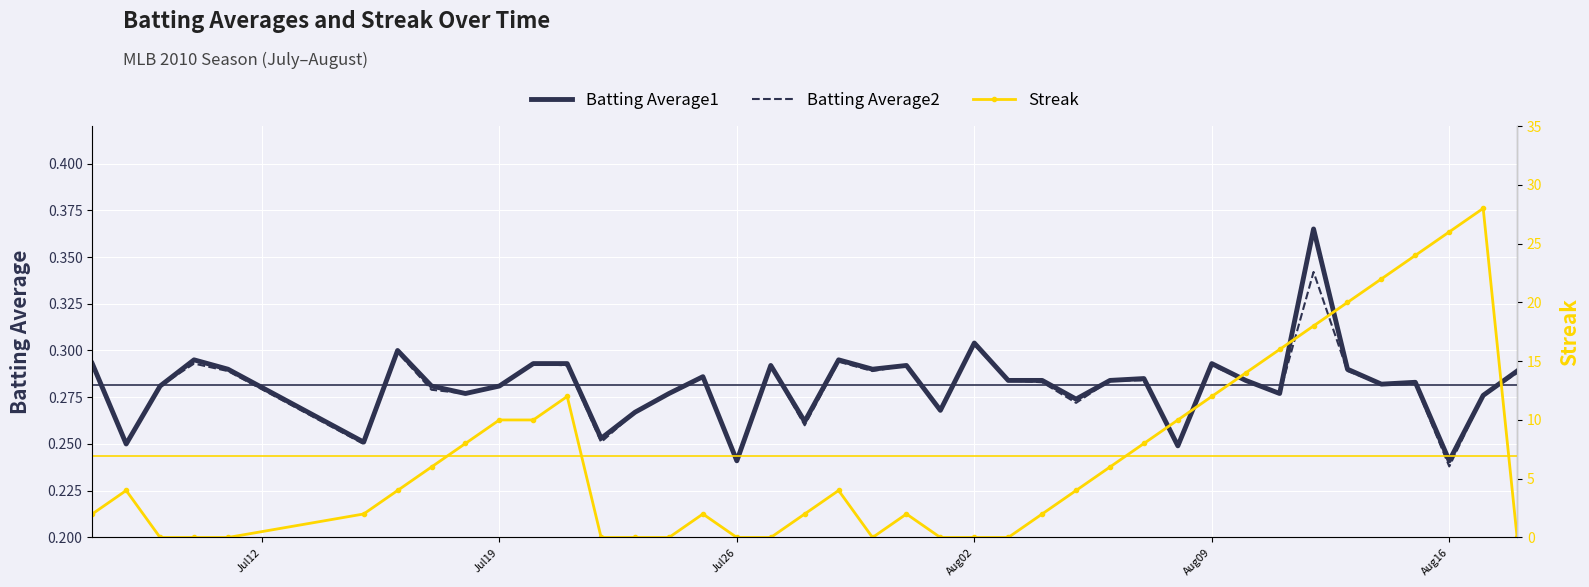

Reading left to right, what are all the values shown in this chart?

Batting Average1: 0.3	0.2	0.3	0.3	0.3	0.3	0.3	0.3	0.3	0.3	0.3	0.3	0.3	0.3	0.3	0.3	0.2	0.3	0.3	0.3	0.3	0.3	0.3	0.3	0.3	0.3	0.3	0.3	0.3	0.2	0.3	0.3	0.3	0.4	0.3	0.3	0.3	0.2	0.3	0.3
Batting Average2: 0.3	0.2	0.3	0.3	0.3	0.2	0.3	0.3	0.3	0.3	0.3	0.3	0.3	0.3	0.3	0.3	0.2	0.3	0.3	0.3	0.3	0.3	0.3	0.3	0.3	0.3	0.3	0.3	0.3	0.2	0.3	0.3	0.3	0.3	0.3	0.3	0.3	0.2	0.3	0.3
Streak: 2.0	4.0	0.0	0.0	0.0	2.0	4.0	6.0	8.0	10.0	10.0	12.0	0.0	0.0	0.0	2.0	0.0	0.0	2.0	4.0	0.0	2.0	0.0	0.0	0.0	2.0	4.0	6.0	8.0	10.0	12.0	14.0	16.0	18.0	20.0	22.0	24.0	26.0	28.0	0.0